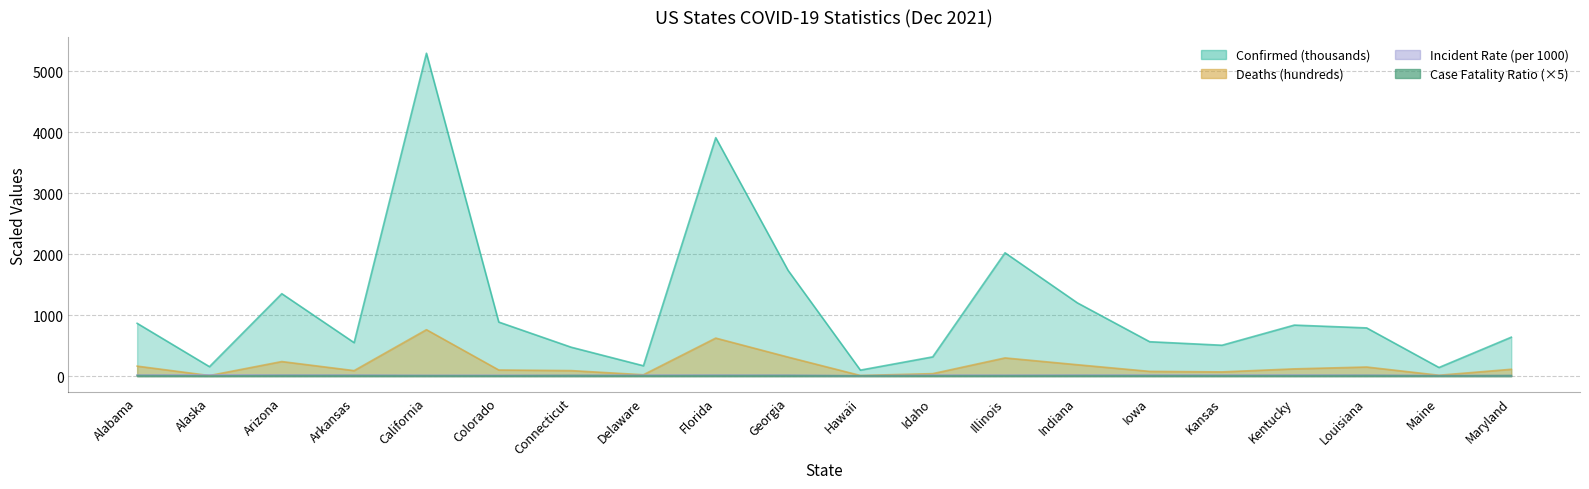

What position from the right is Alaska?

19